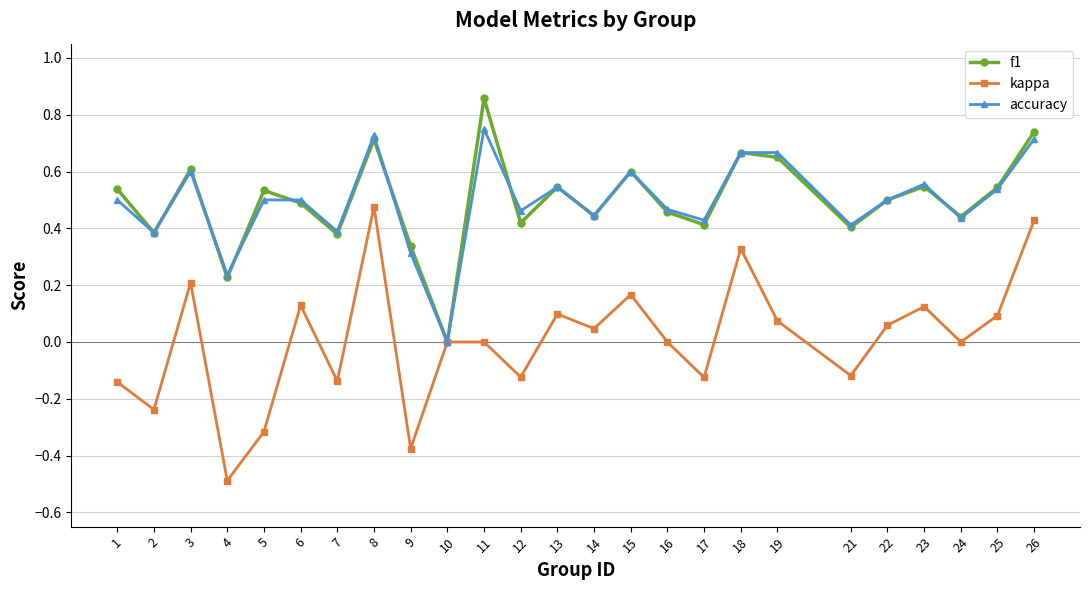

Which series changed the most between 8 and 14?

kappa